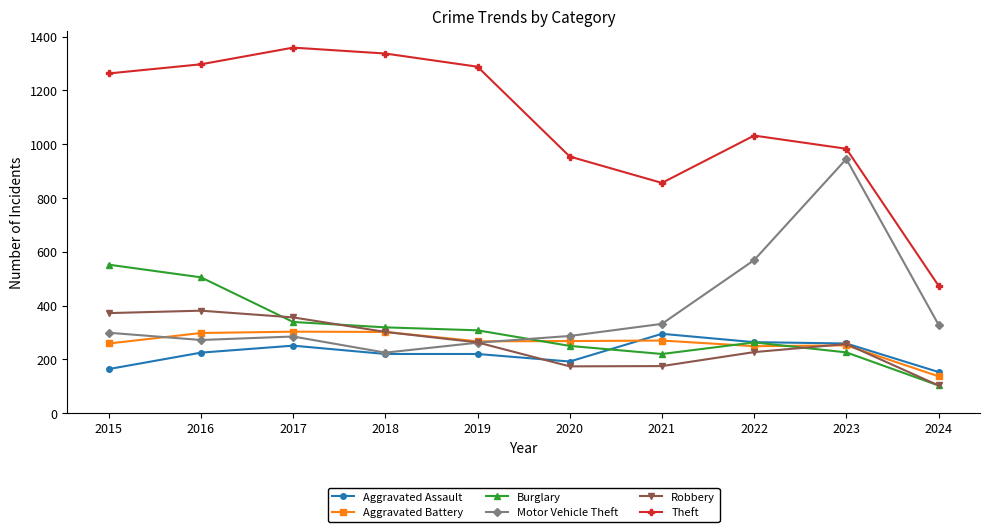

True or false: Motor Vehicle Theft and Theft intersect in this chart.

False